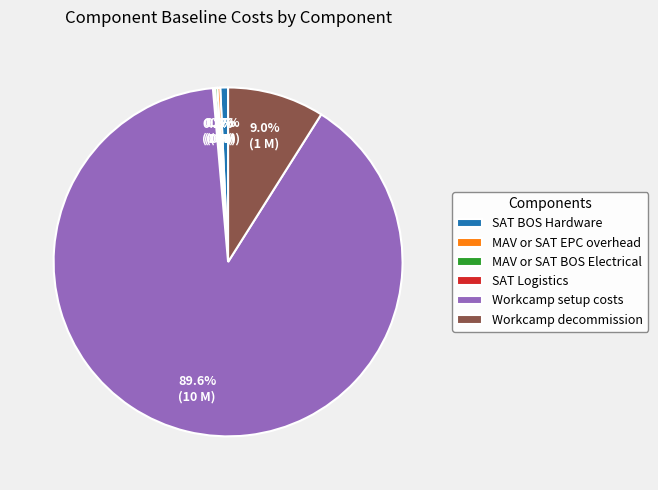

Is the sum of Workcamp decommission and Workcamp setup costs greater than half?

Yes